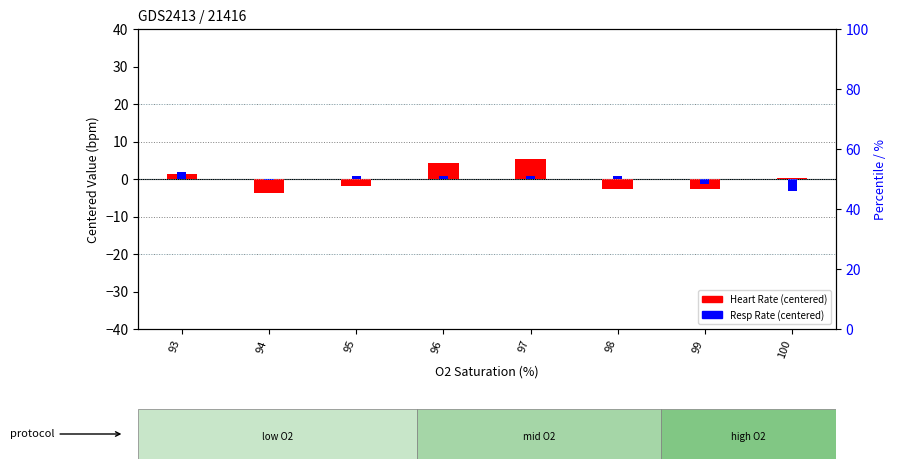

At which category does the chart reach its minimum across all series?

94